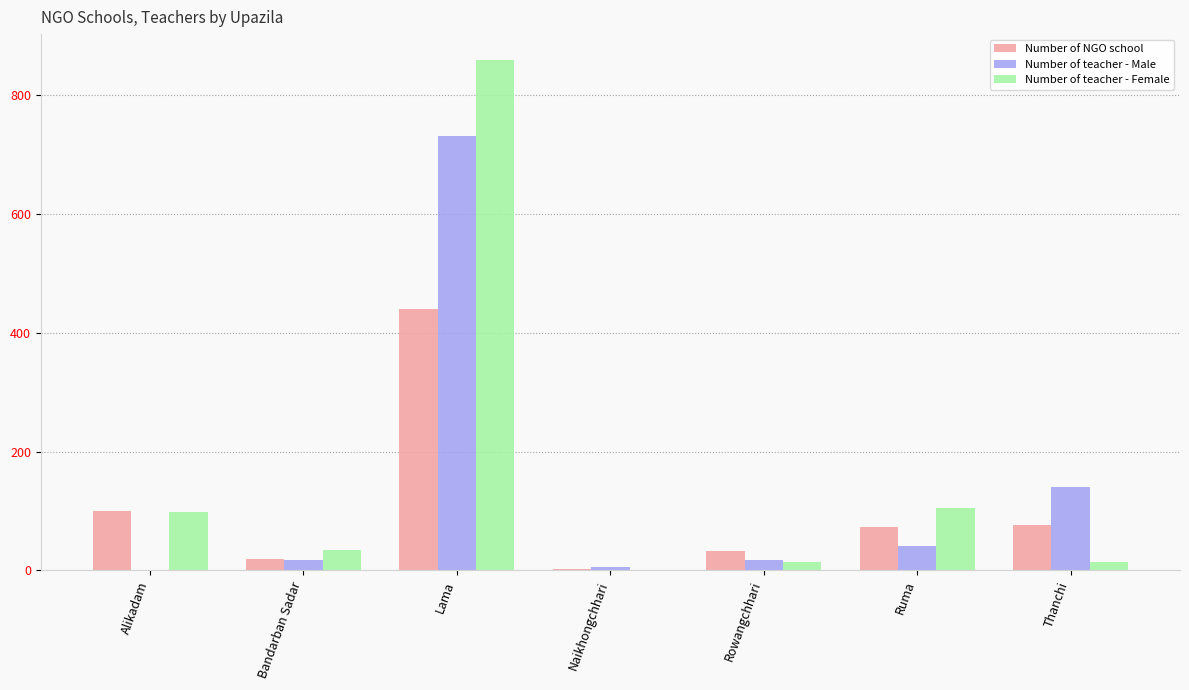

Is the value of Number of teacher - Female at Ruma greater than the value of Number of NGO school at Bandarban Sadar?

Yes